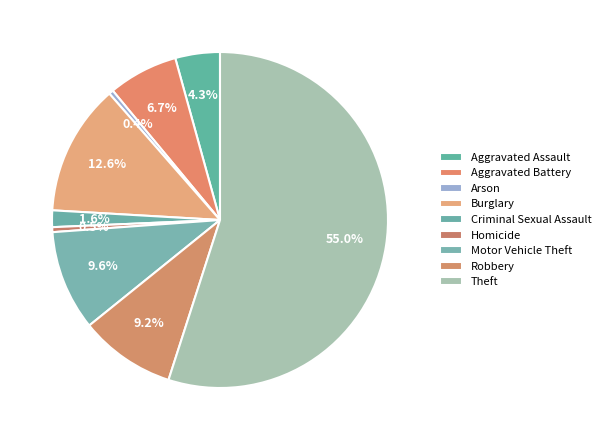

True or false: Burglary accounts for 13% of the total.

True